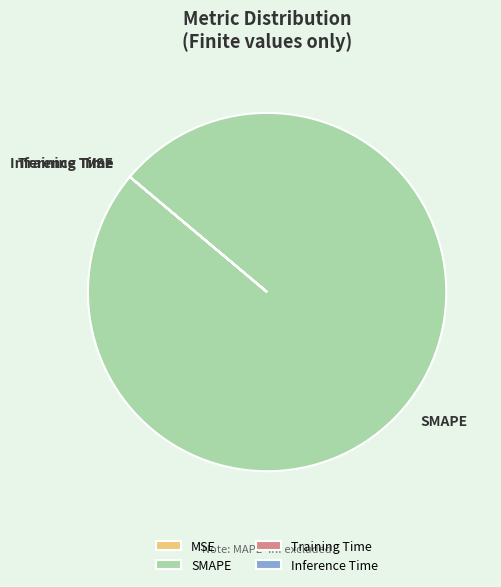

The SMAPE slice represents 87% of the pie. True or false?

False